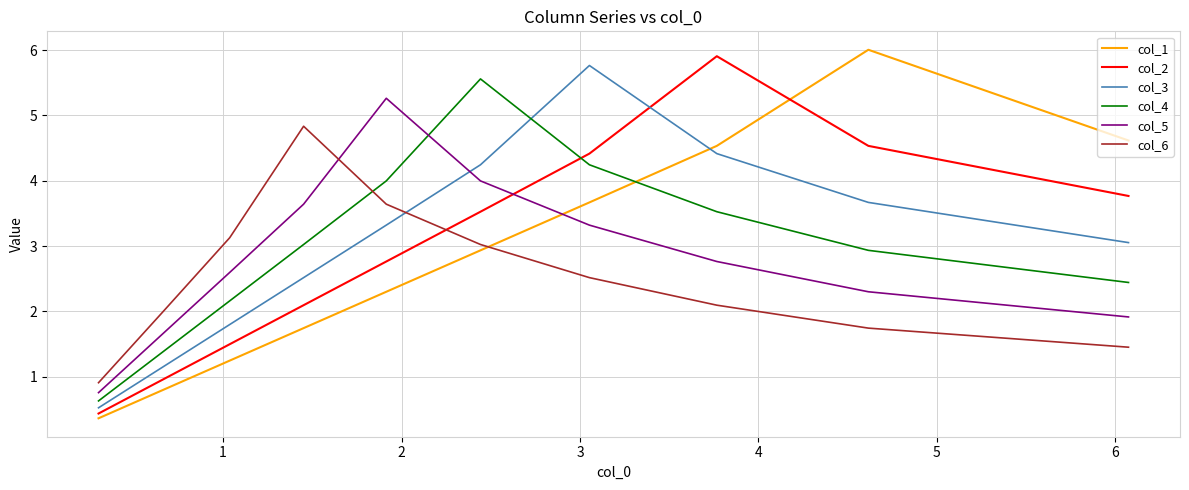

In col_5, how many points are higher than both neighbors (excluding endpoints)?

1